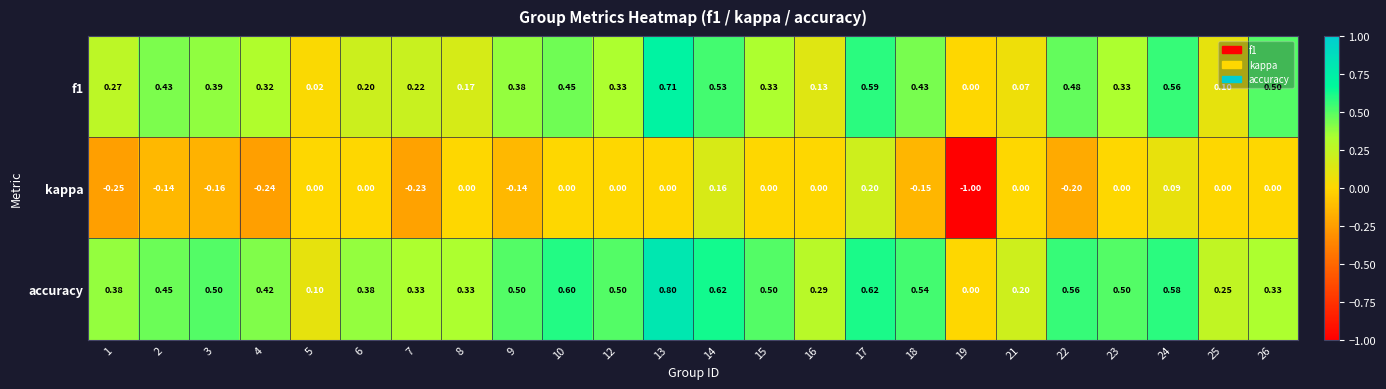

Between 5 and 15, which series saw the biggest shift?

accuracy